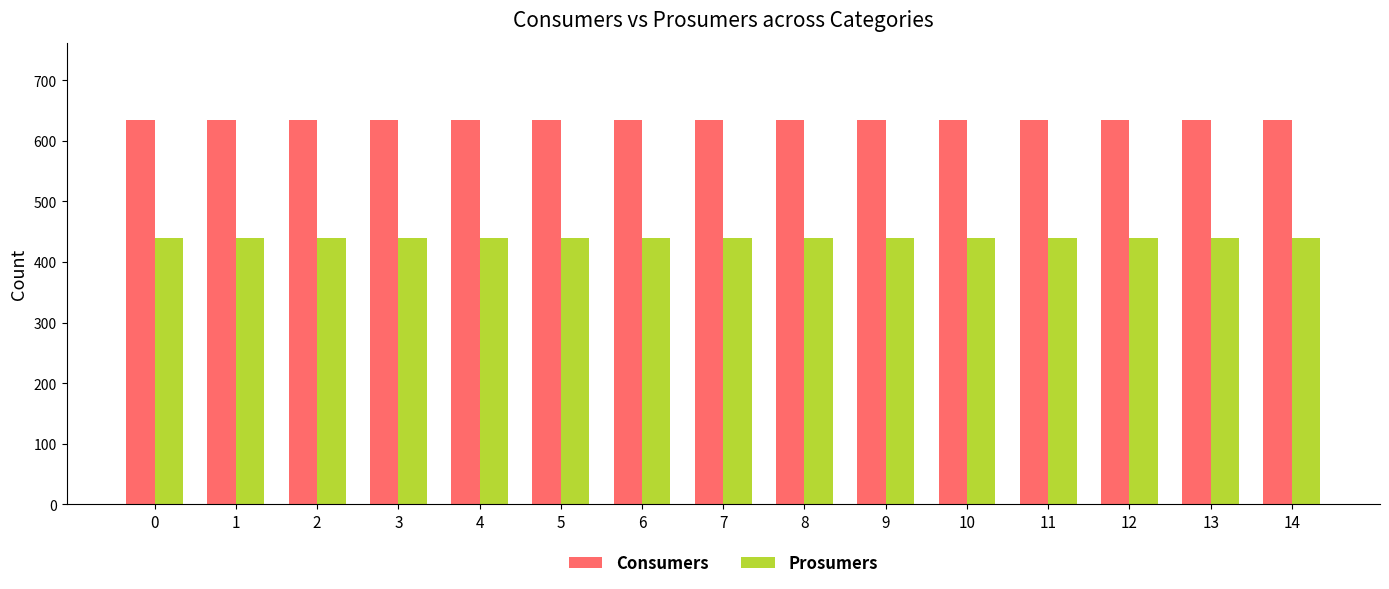

What is the spread (max minus min) of values at 13?

195